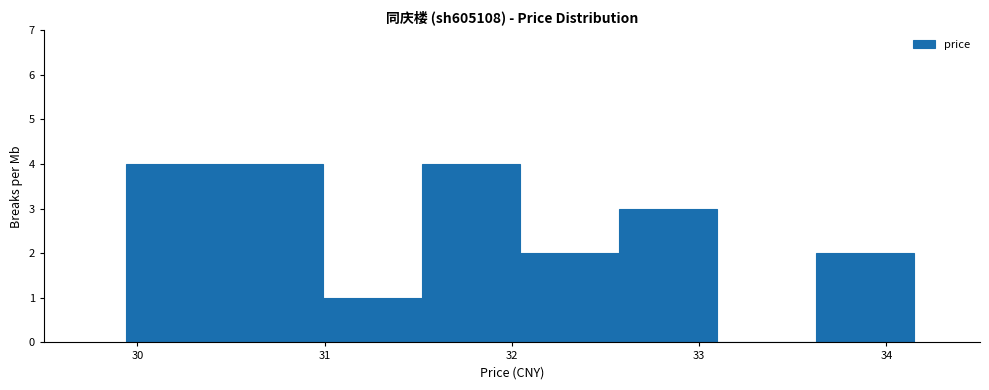

What is the height of the bar covering 30.5 to 31.0 on the x-axis? Neither the bar edges nor the heights are printed on the chart, so give them approximately, as read against the axes.

4